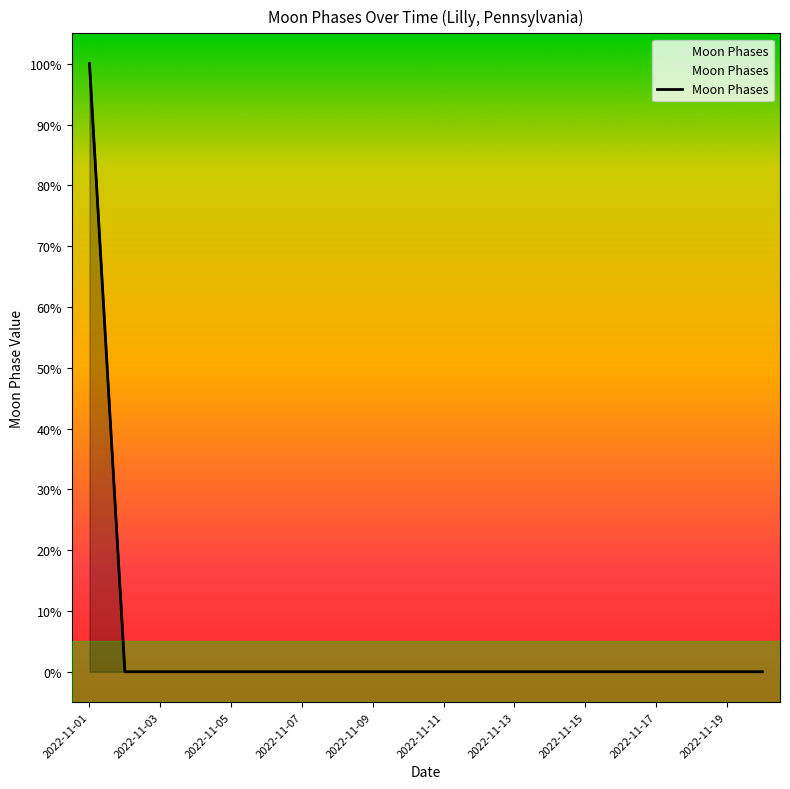

True or false: the data shows 0 at 2022-11-13.

True